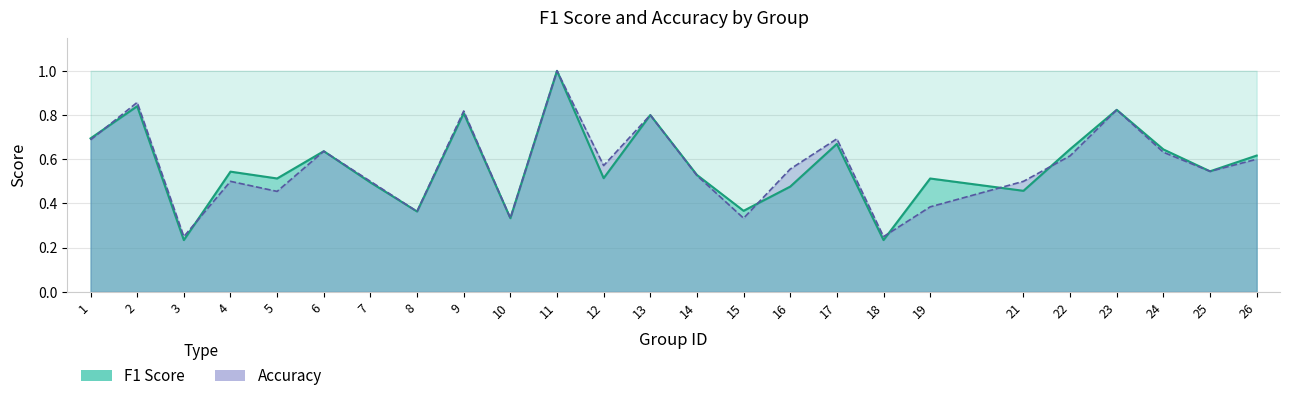

Where is the first local minimum for f1?

3